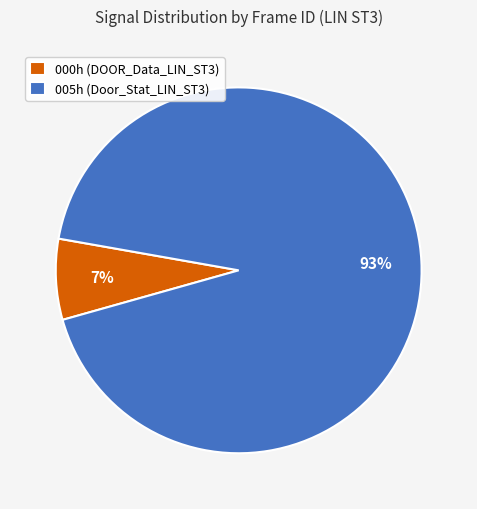

What percentage is the 005h (Door_Stat_LIN_ST3) slice, to the nearest percent?

93%